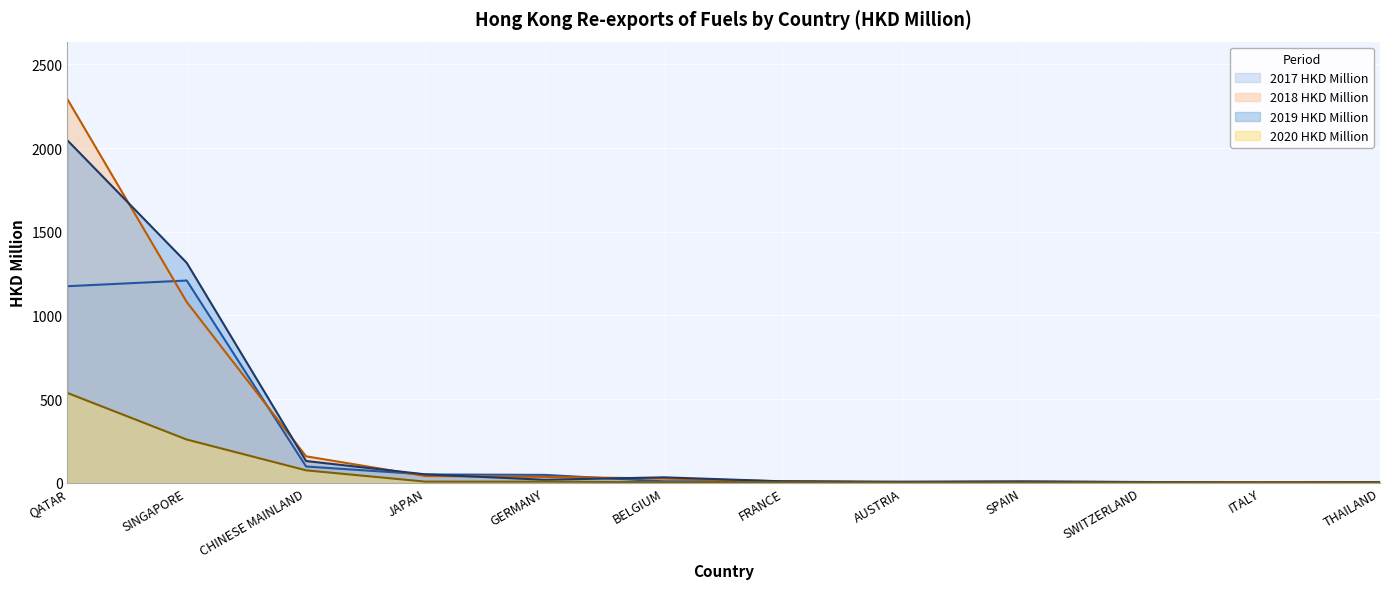

What are all the series names shown in the legend?

2017 HKD Million, 2018 HKD Million, 2019 HKD Million, 2020 HKD Million